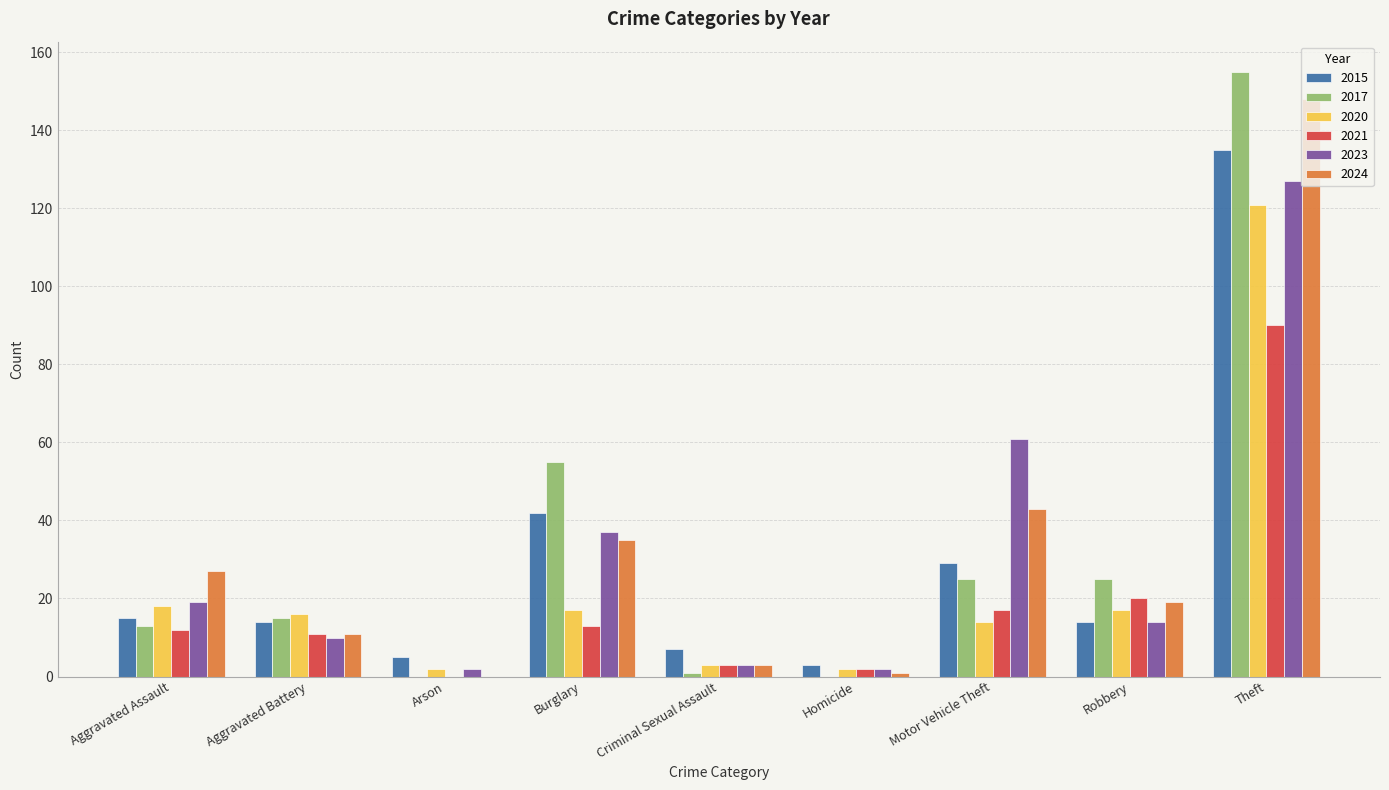

What is the sum of all 2020 values?

210